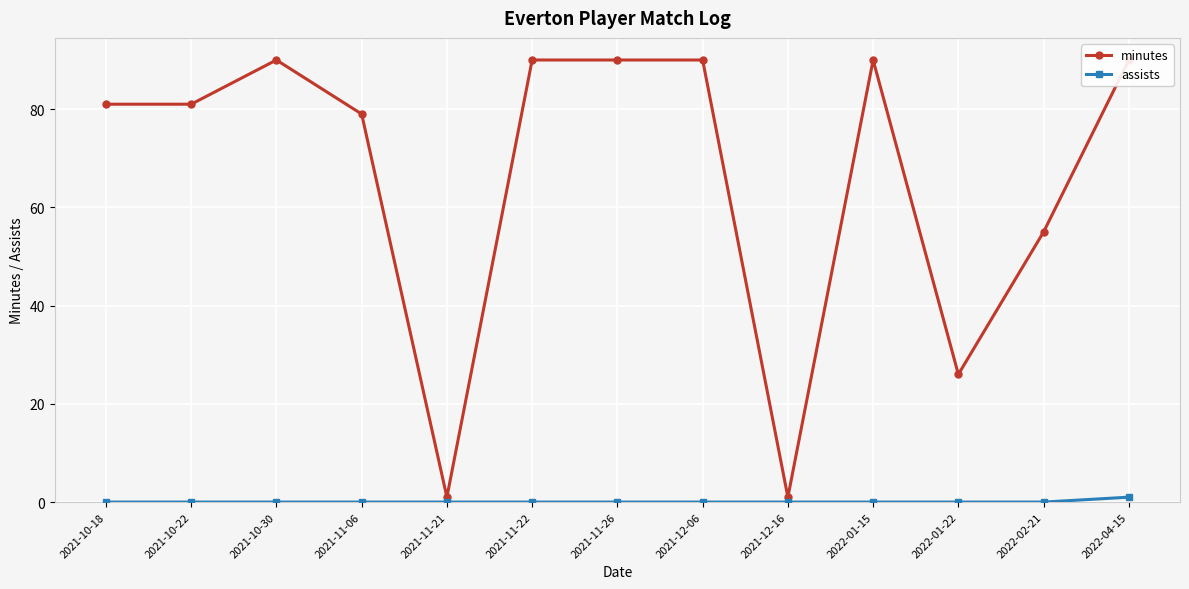

True or false: minutes has a value of 154 at 2021-11-22.

False